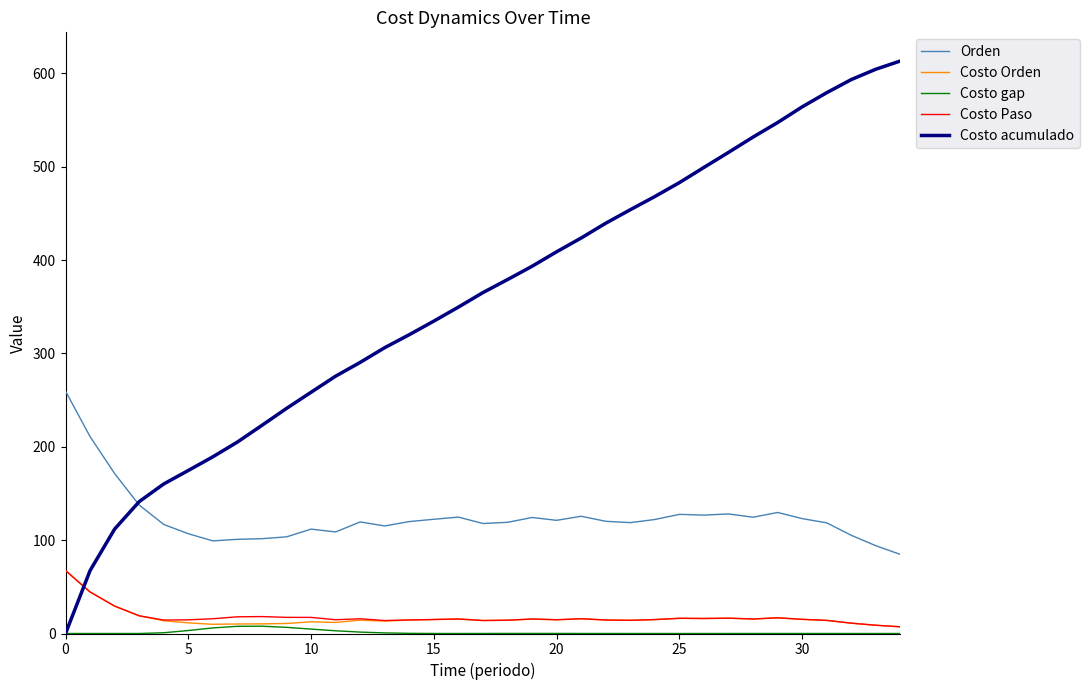

How many intersections are there between Costo Paso and Costo acumulado?

1